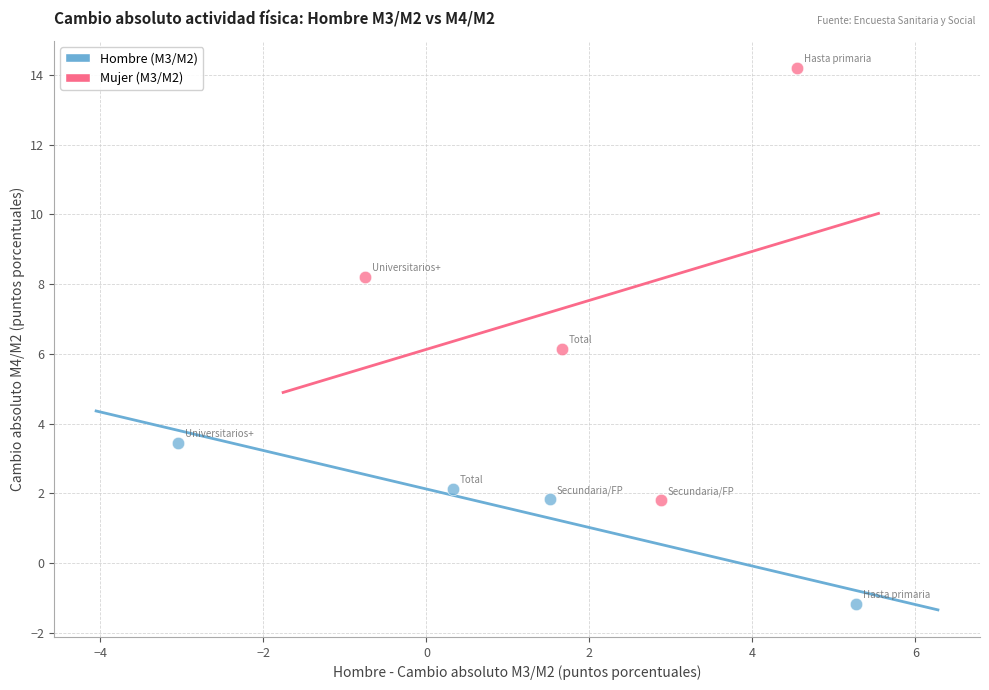

Which series contains the highest Y value?

Mujer (M3/M2)